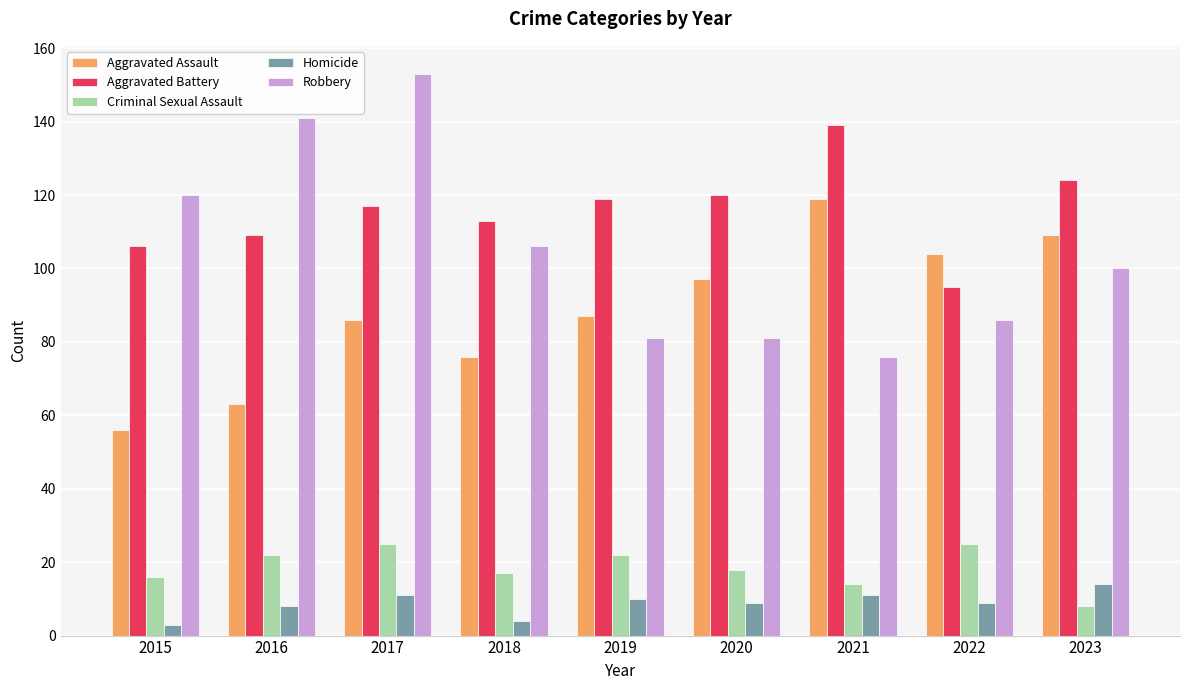

The Robbery series shows 81 at 2020. True or false?

True